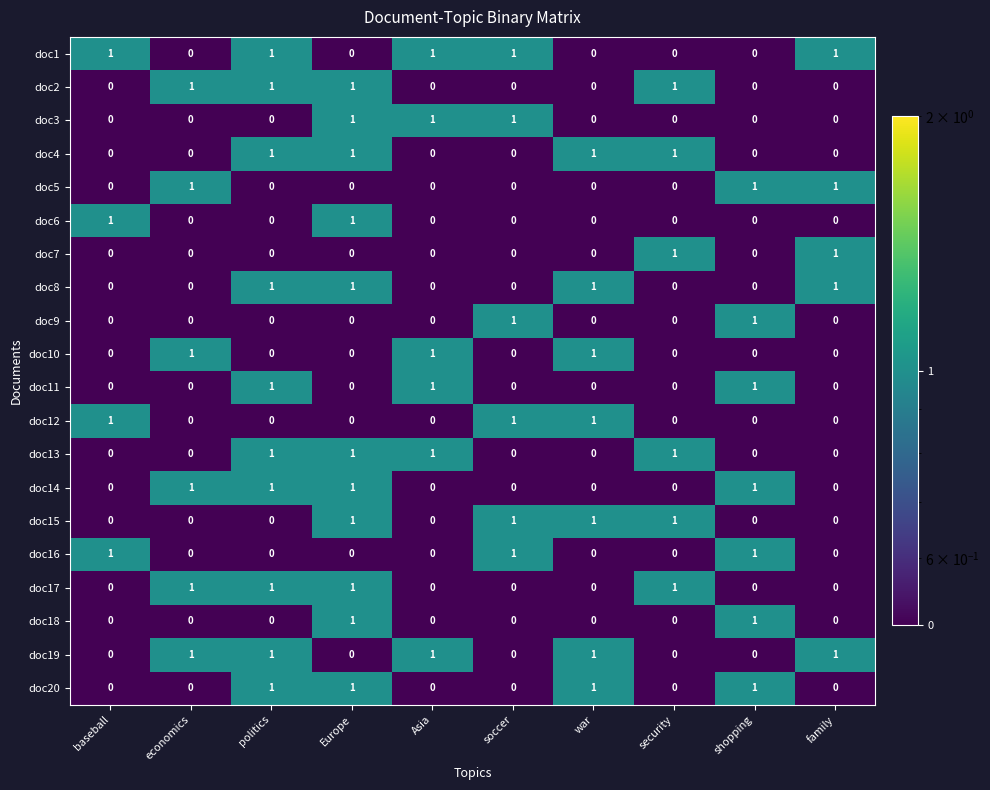

What is the greatest value displayed?

1